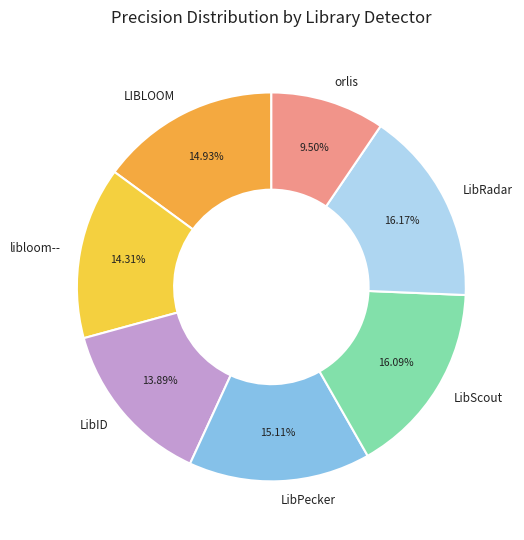

Which category has the smallest portion of the pie?

orlis